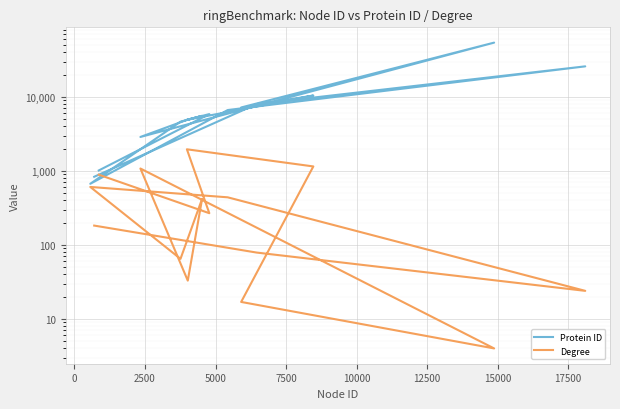

How many interior local peaks does the Degree series have?

4